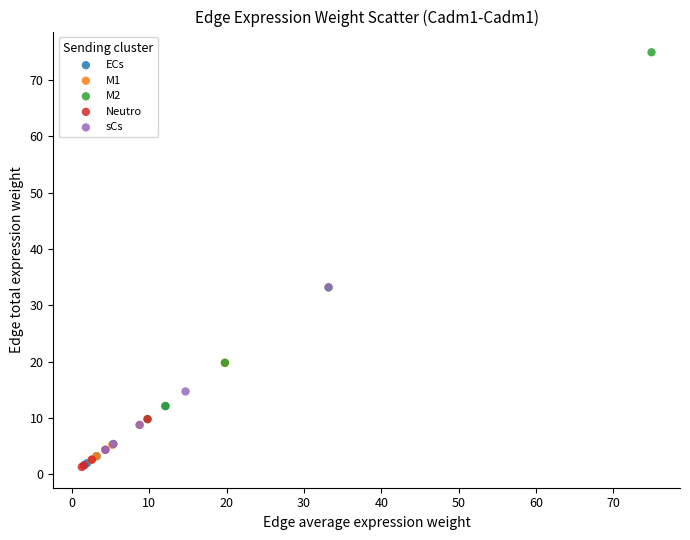

Which series has the largest Y range (max minus min)?

M2